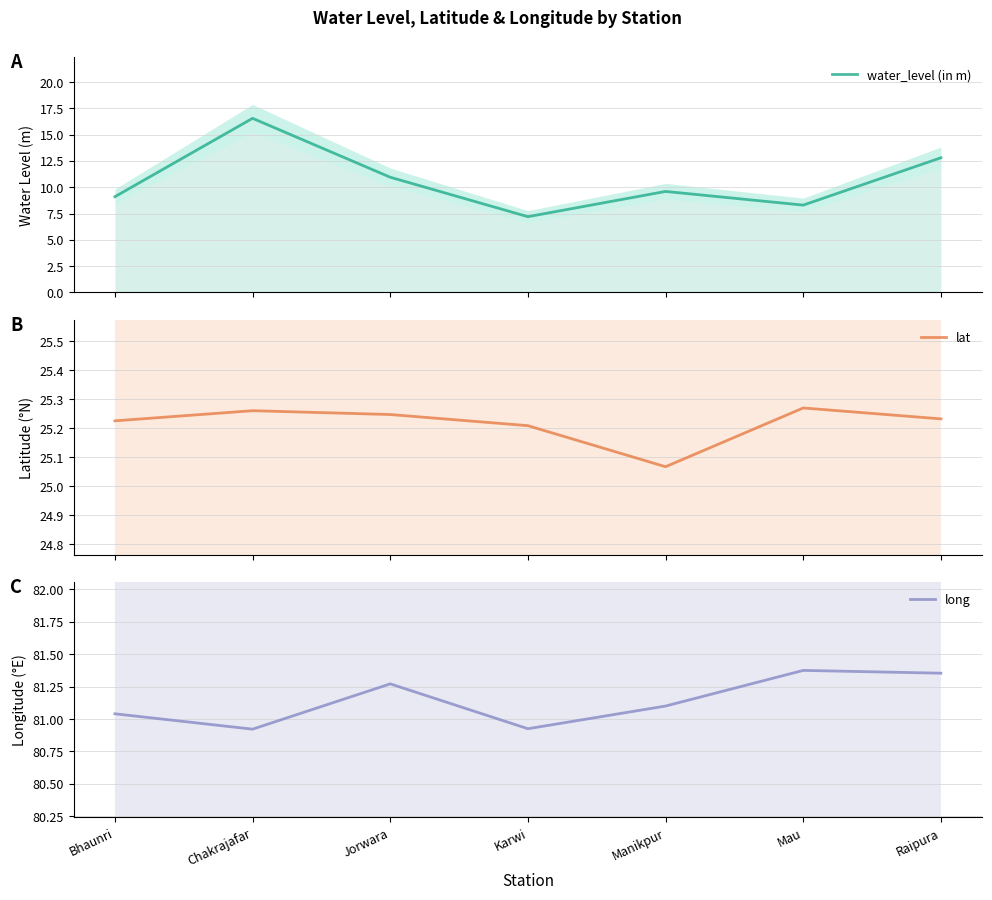

Does the chart display data point markers on the line(s)?

No